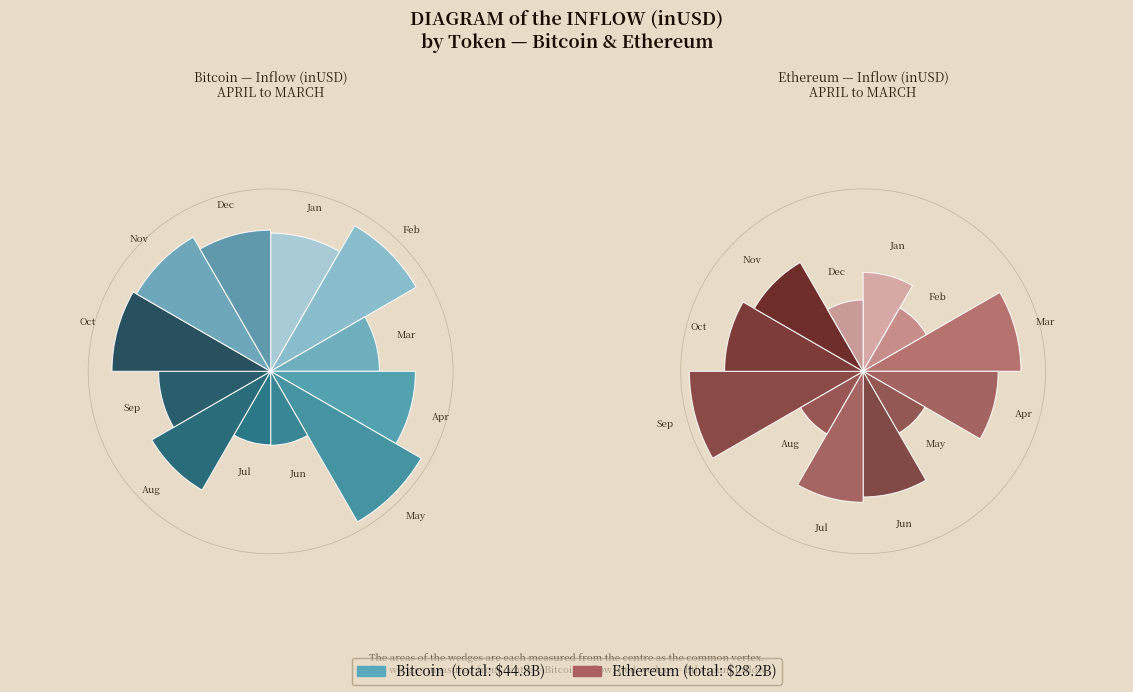

To the nearest percent, what is the difference between the largest and smallest slice percentages?

15%